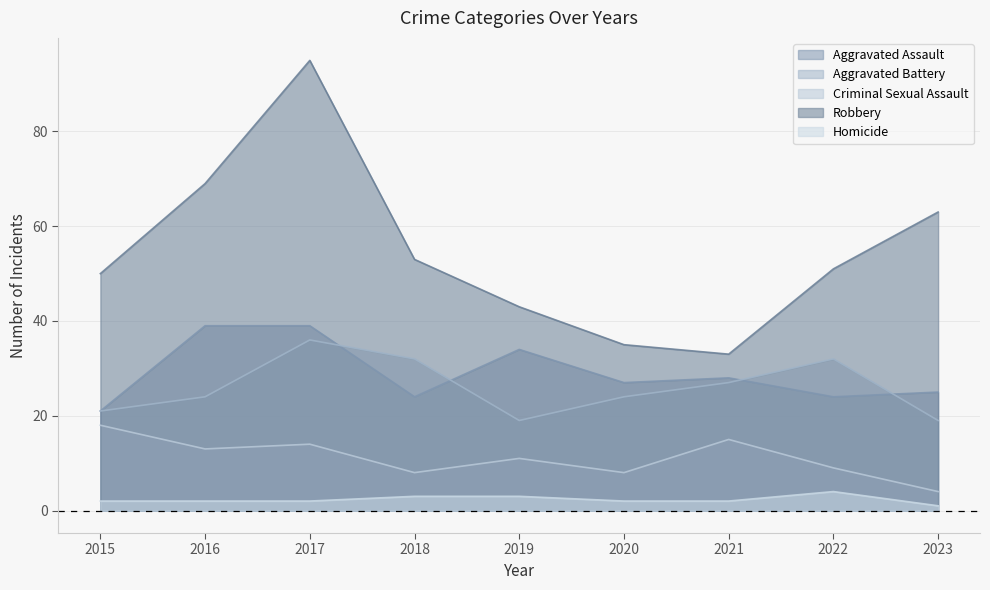

Where is the first local maximum for Robbery?

2017